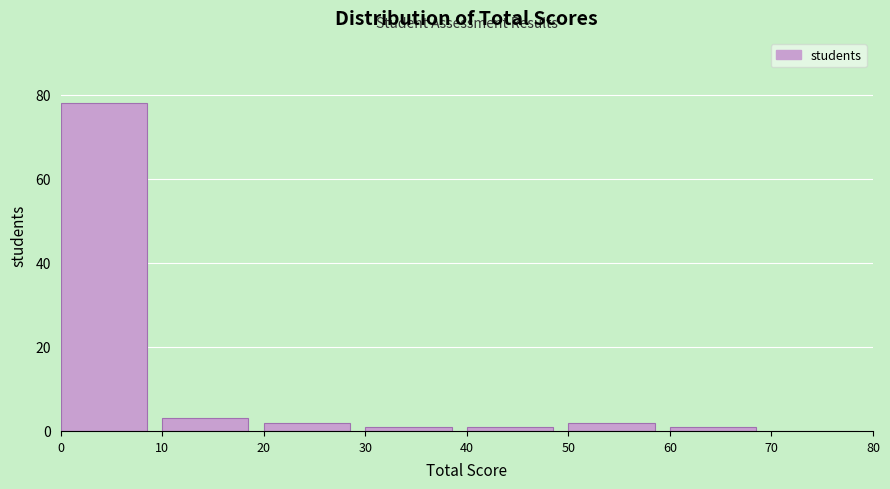

Over which range of the x-axis is the bar tallest?

0 to 10